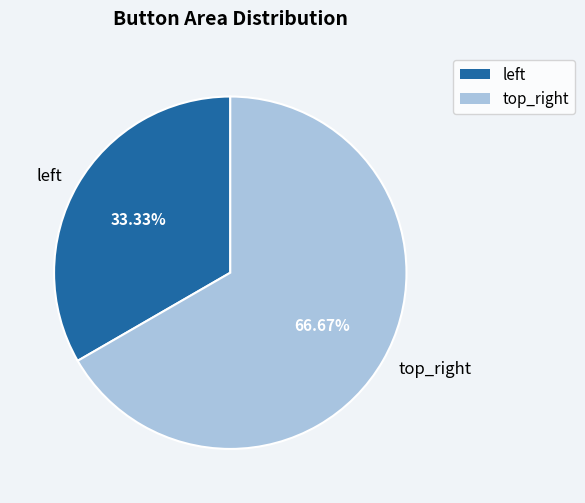

What portion of the pie excludes top_right?

33.3%